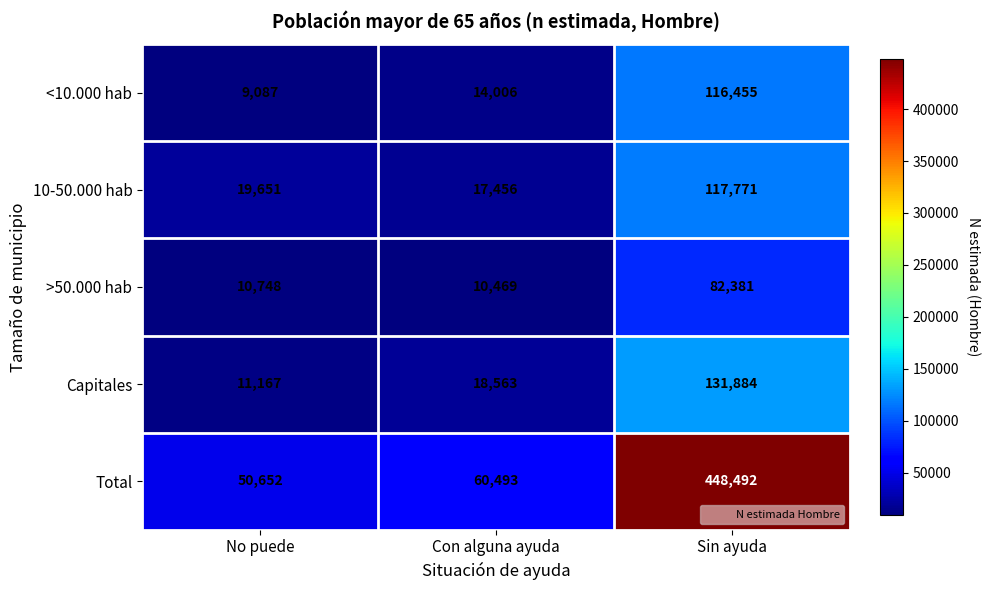

Reading left to right, list all the values displayed in this chart.

<10.000 hab: 9087	14006	116455
10-50.000 hab: 19651	17456	117771
>50.000 hab: 10748	10469	82381
Capitales: 11167	18563	131884
Total: 50652	60493	448492